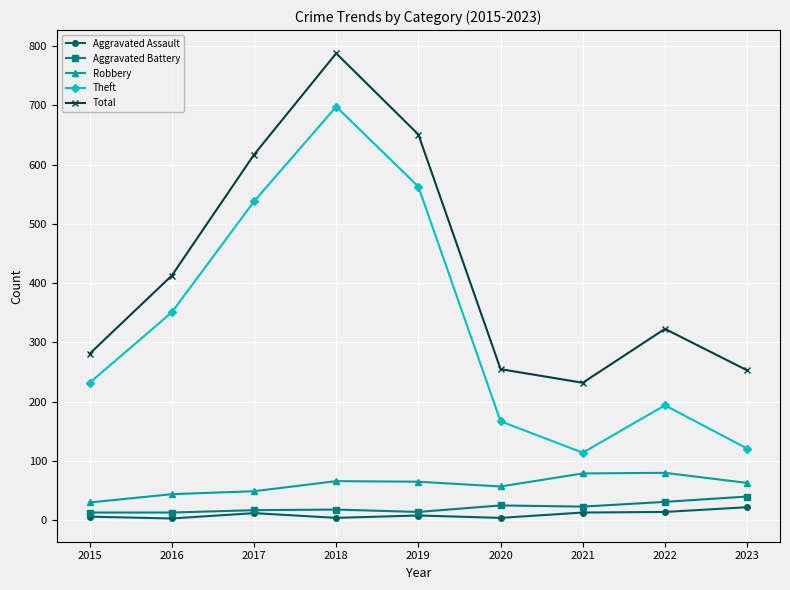

How many lines are shown in the chart?

5